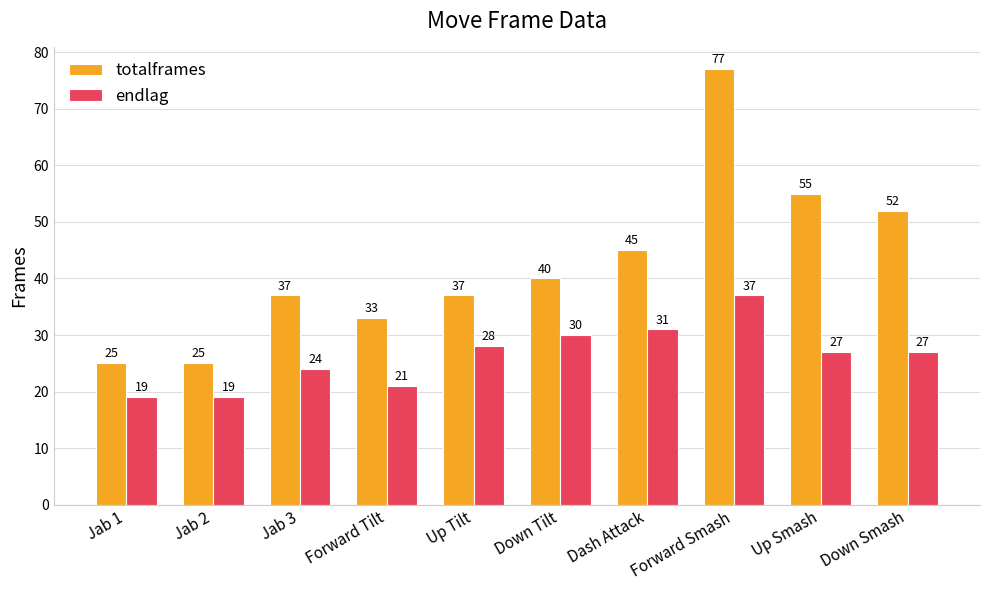

Reading right to left, transcribe all the data shown in this chart.

totalframes: 52	55	77	45	40	37	33	37	25	25
endlag: 27	27	37	31	30	28	21	24	19	19